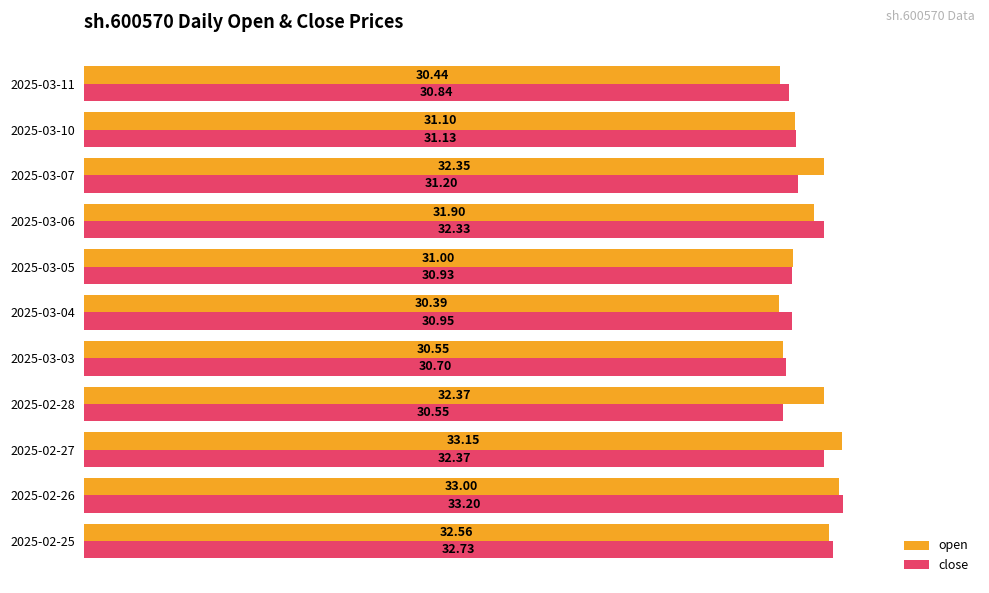

What is the sum of the close values at 2025-02-25 and 2025-02-26?

65.9